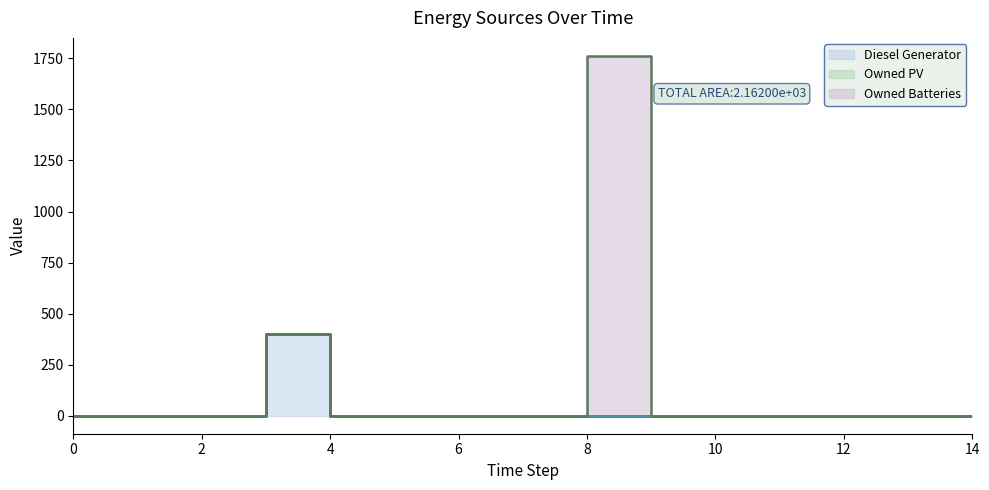

True or false: Owned PV and Diesel Generator intersect in this chart.

False